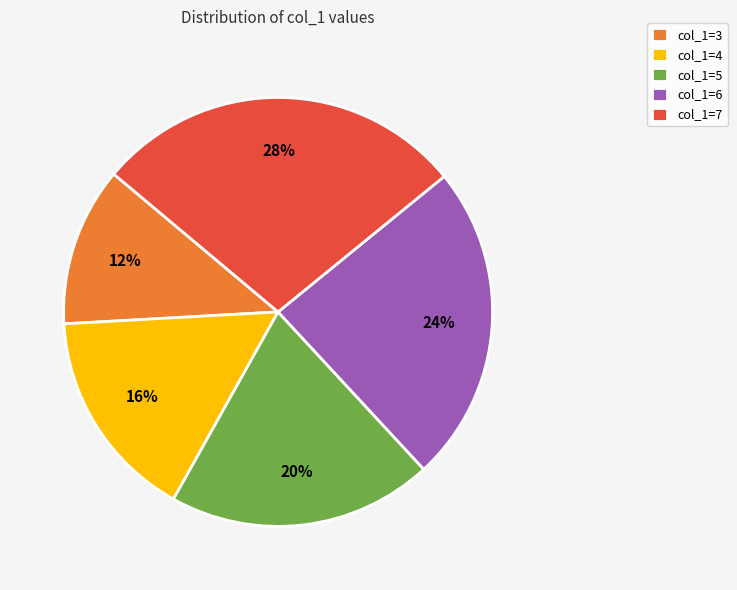

Which slice is the smallest?

col_1=3